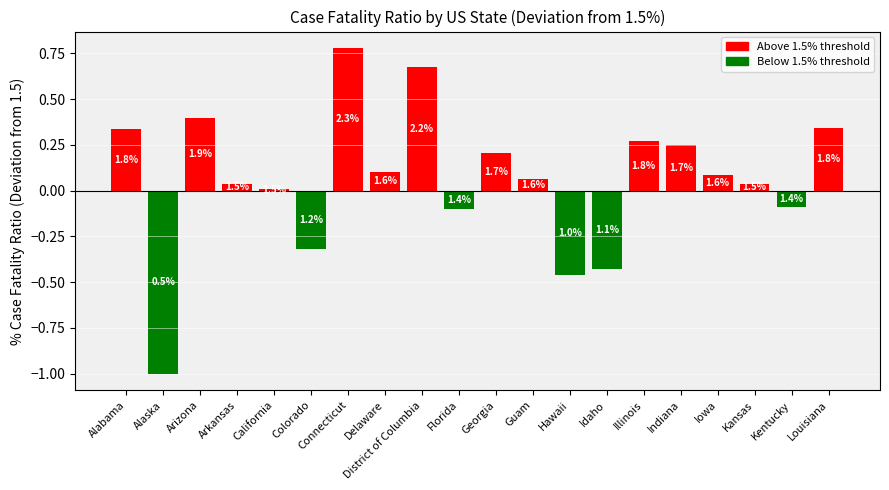

At which label is the value closest to 0?

California